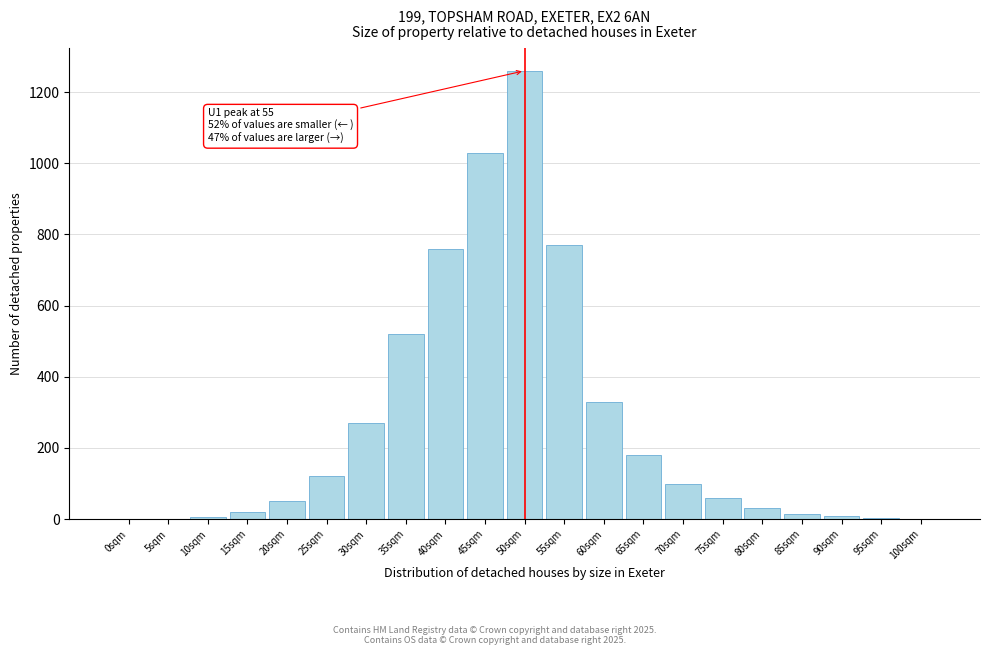

What is the greatest value displayed?

1260